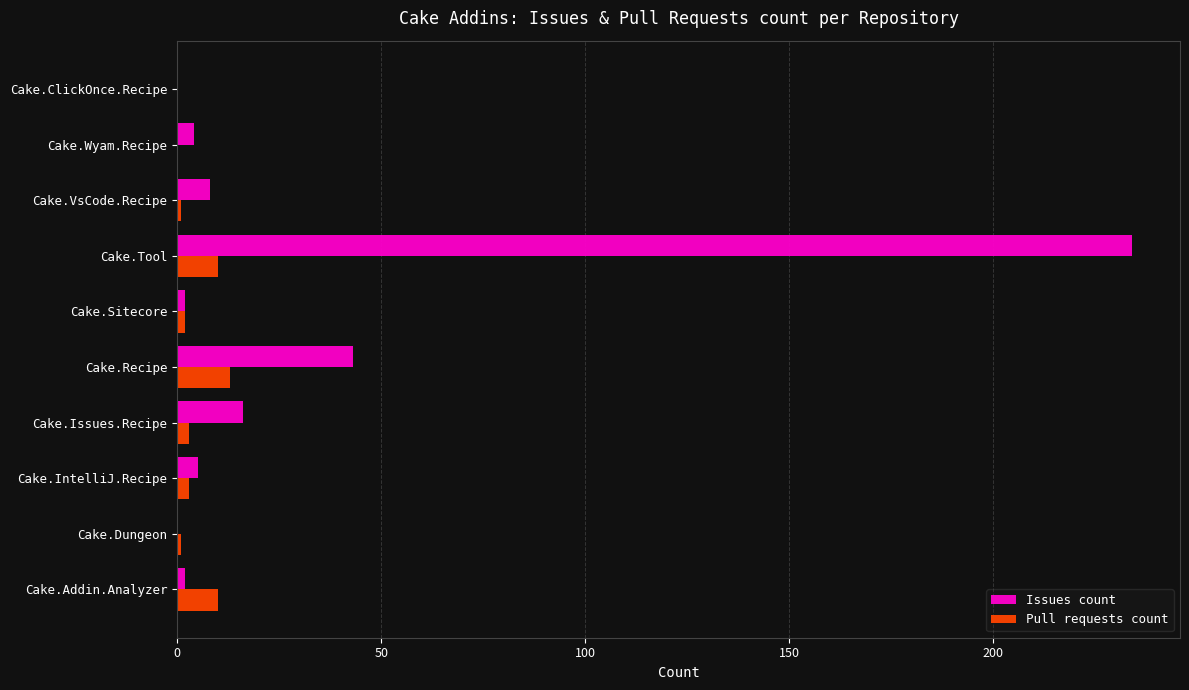

The value of Issues count at Cake.Dungeon is -164. True or false?

False